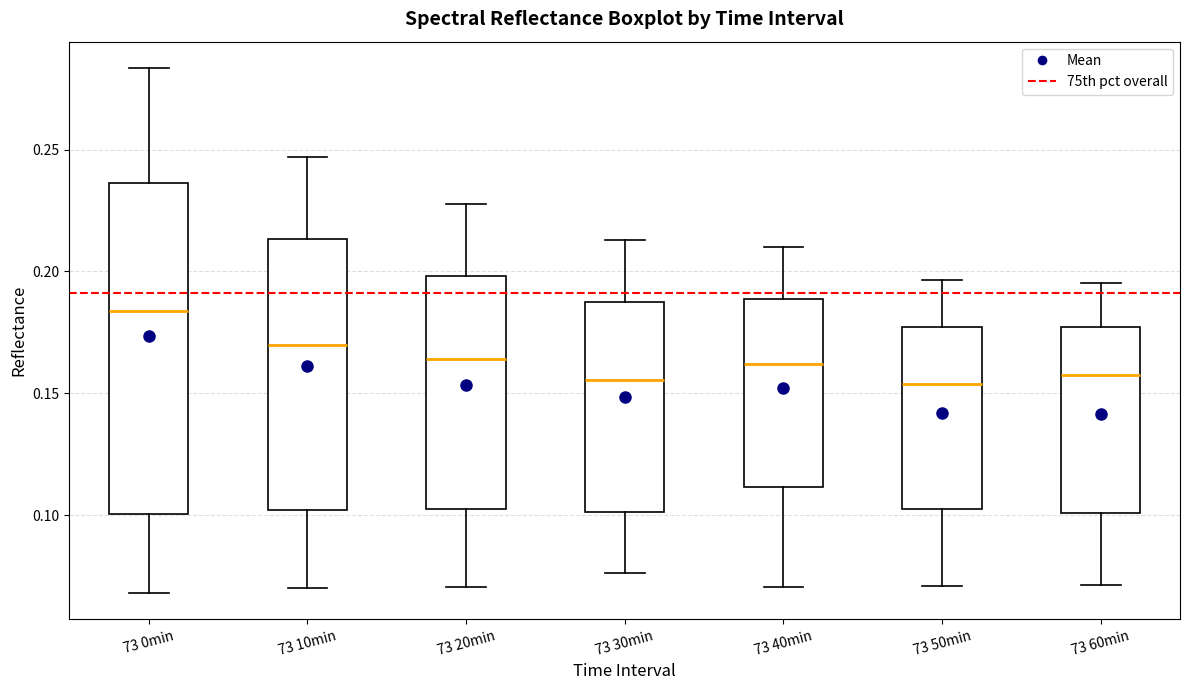

Which box has the highest median line?

73 0min